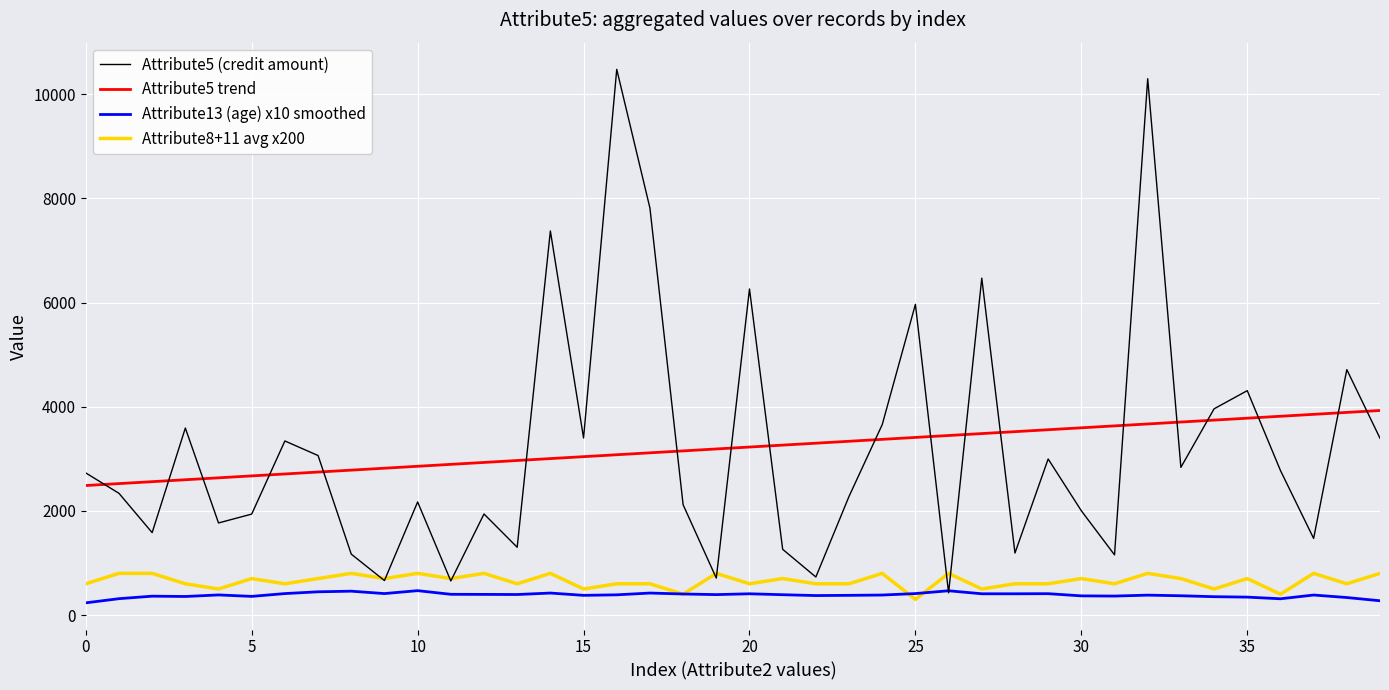

How many times do Attribute5 trend and Attribute5 (credit amount) cross each other?

19